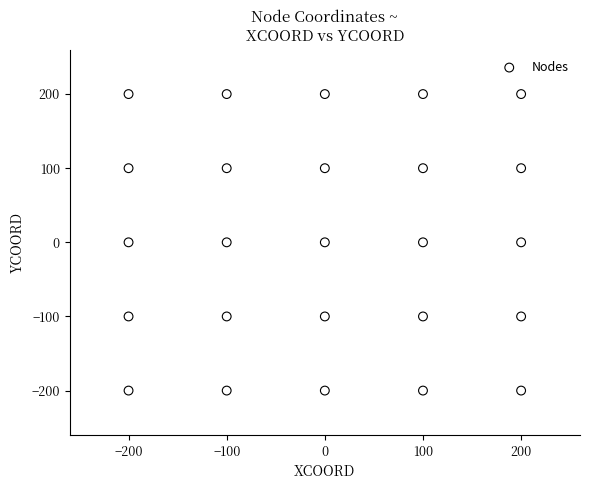

What is the range of Y values (max minus min)?

400